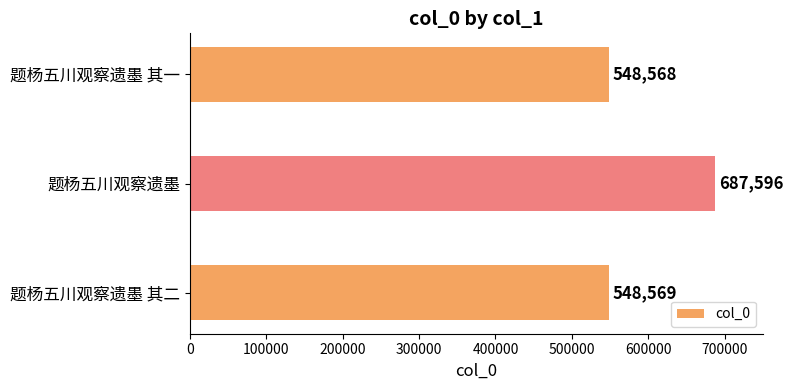

What is the sum of all values?

1784733